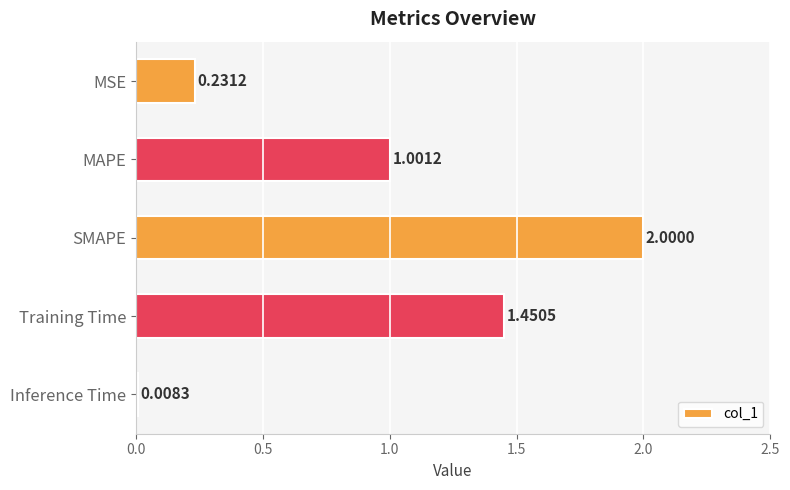

Does the chart contain any negative values?

No